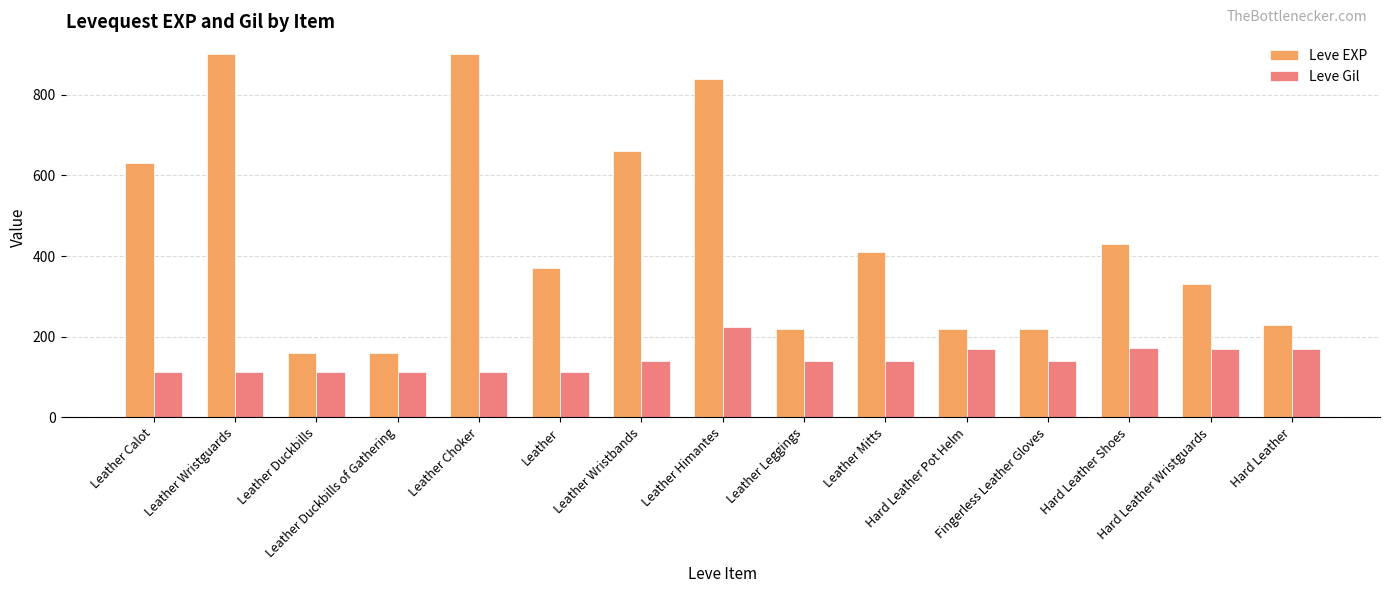

What position from the right is Leather Himantes?

8